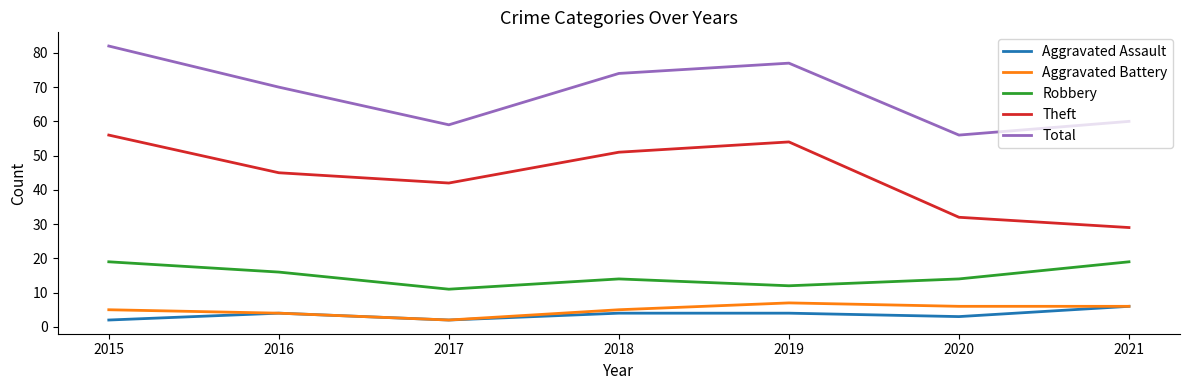

At which label is Total closest to 69?

2016